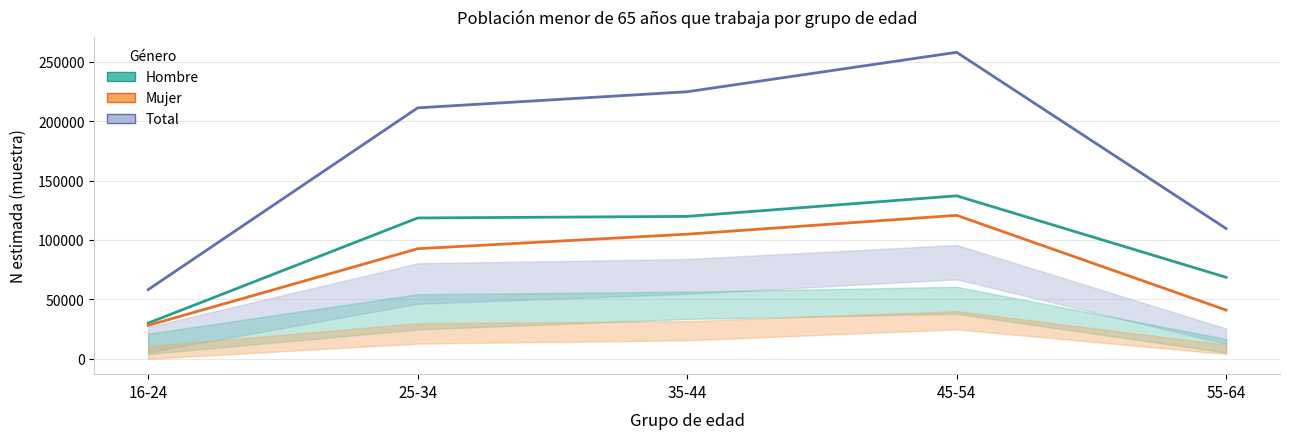

At how many categories does at least one series exceed 93151?

4